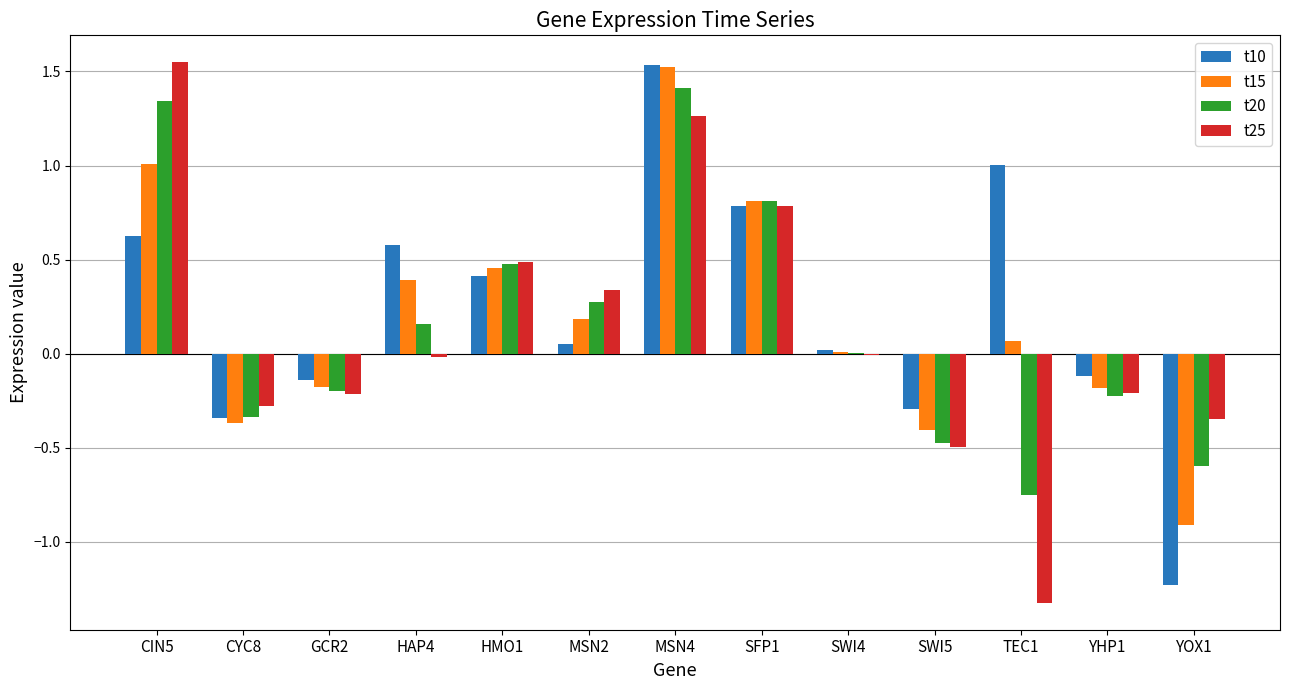

Which has a higher value, CYC8 or HMO1?

HMO1